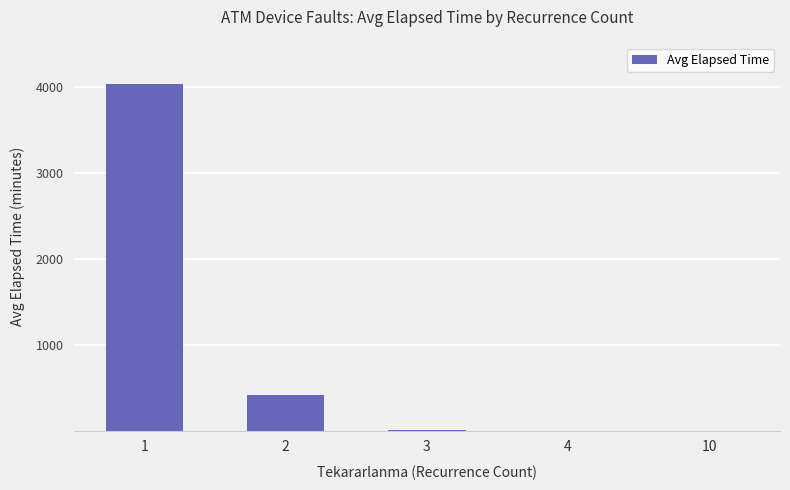

The value at 1 is 4031.7. True or false?

True